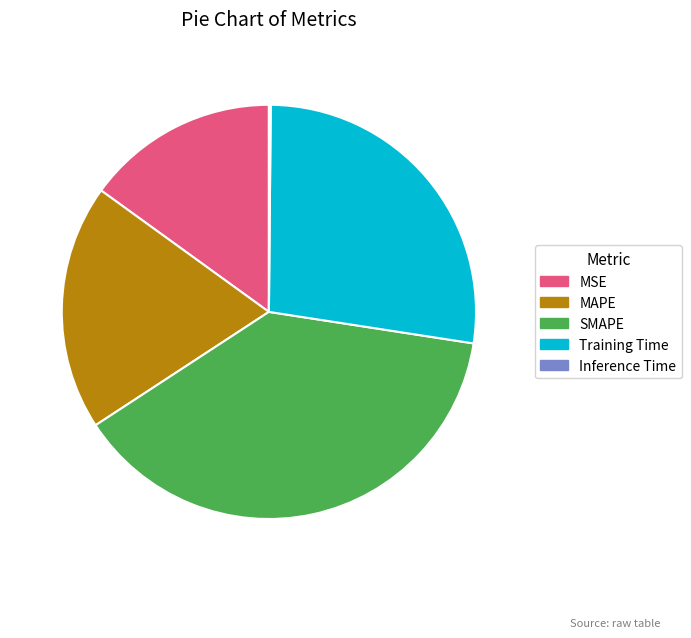

True or false: SMAPE accounts for 38% of the total.

True